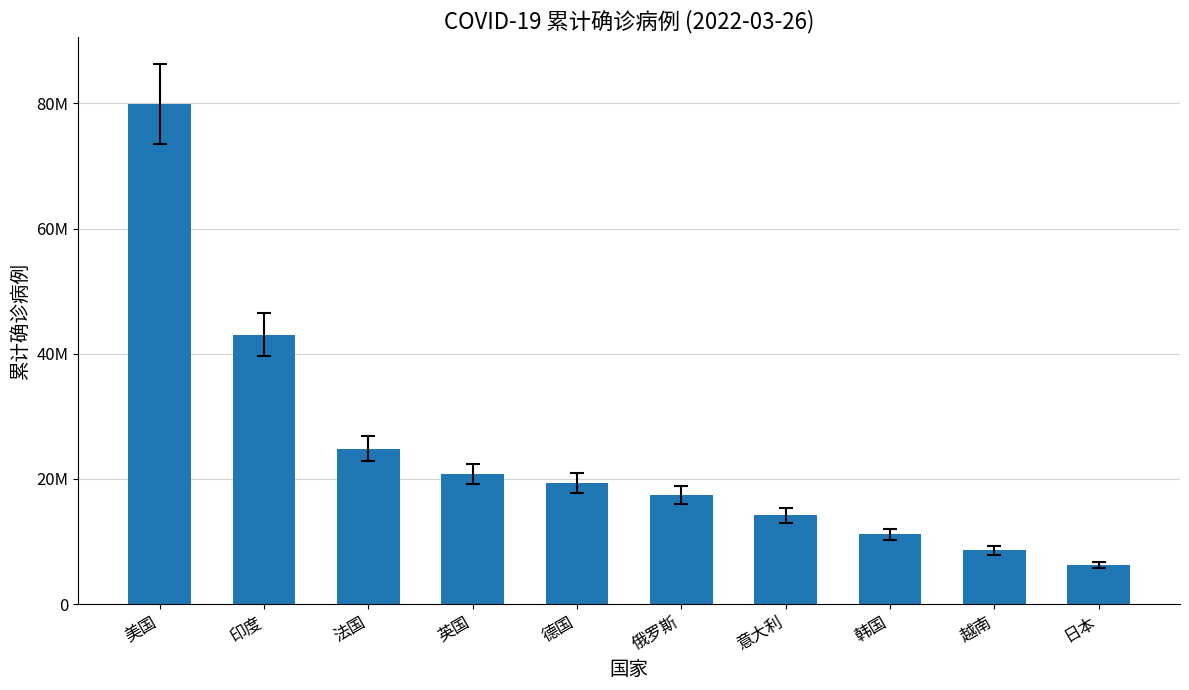

What is the label of the 2nd bar from the left?

印度